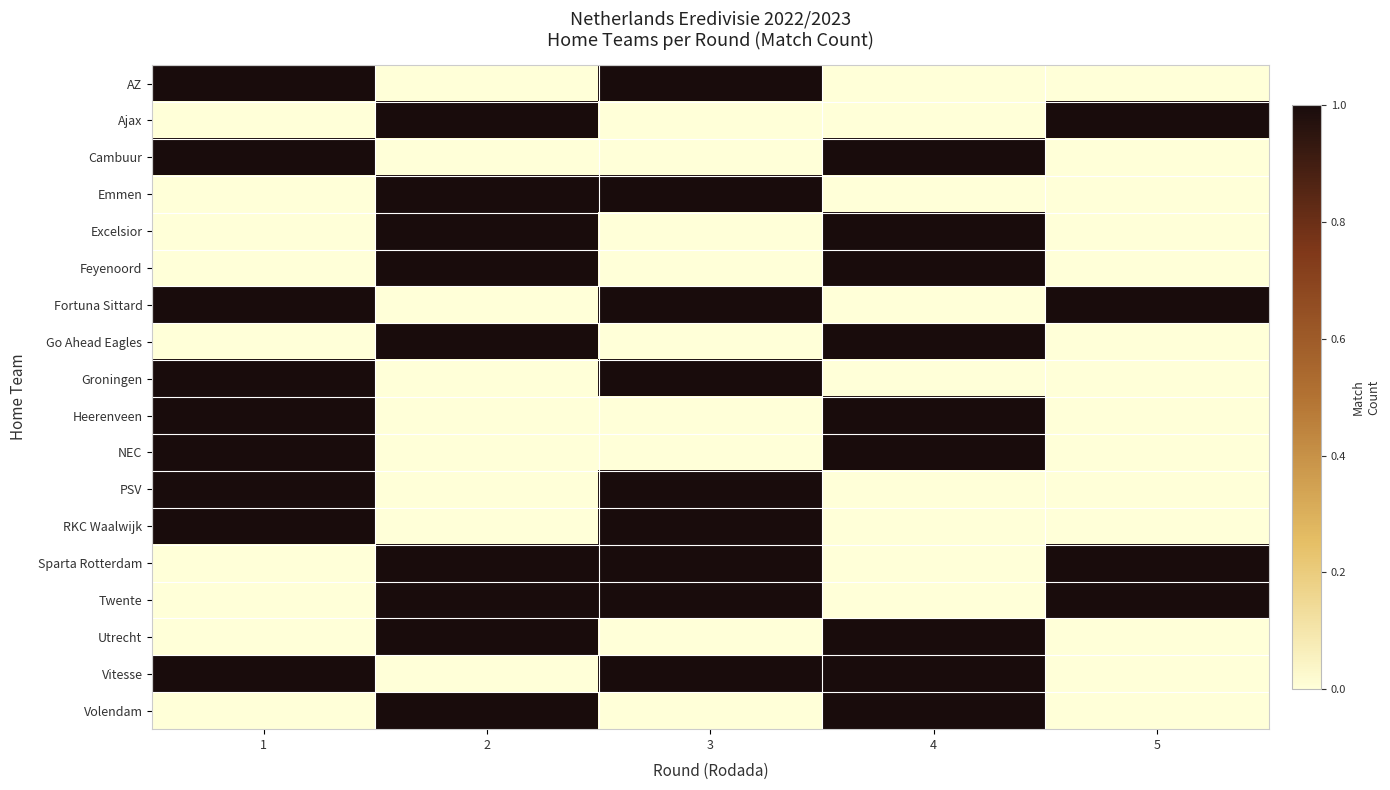

Between 2 and 5, which is larger?

2